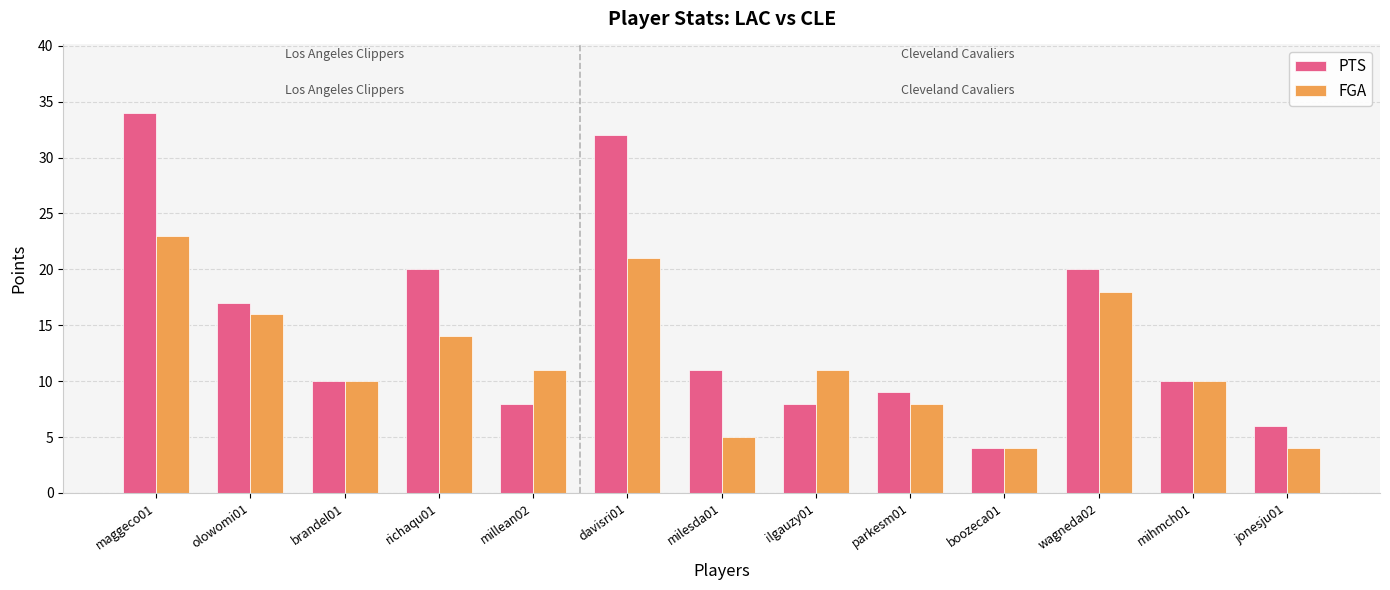

What is the label of the 11th bar from the left?

wagneda02